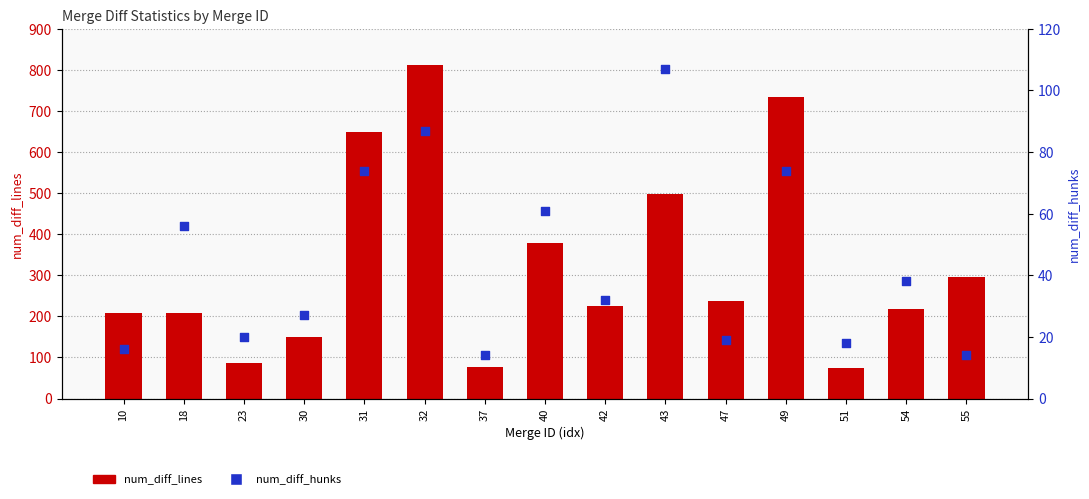

At how many categories does at least one series exceed 731?

2